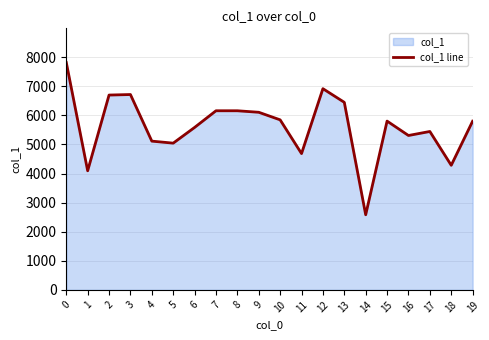

How many lines are shown in the chart?

1